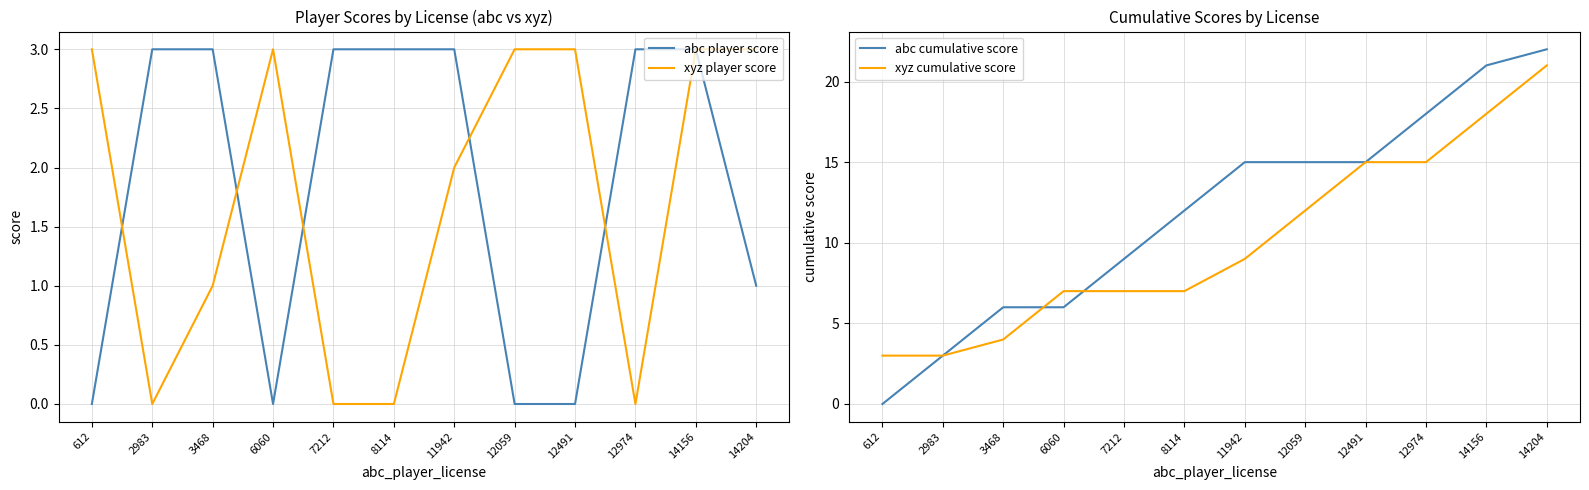

Which series has the largest range (max minus min)?

abc cumulative score